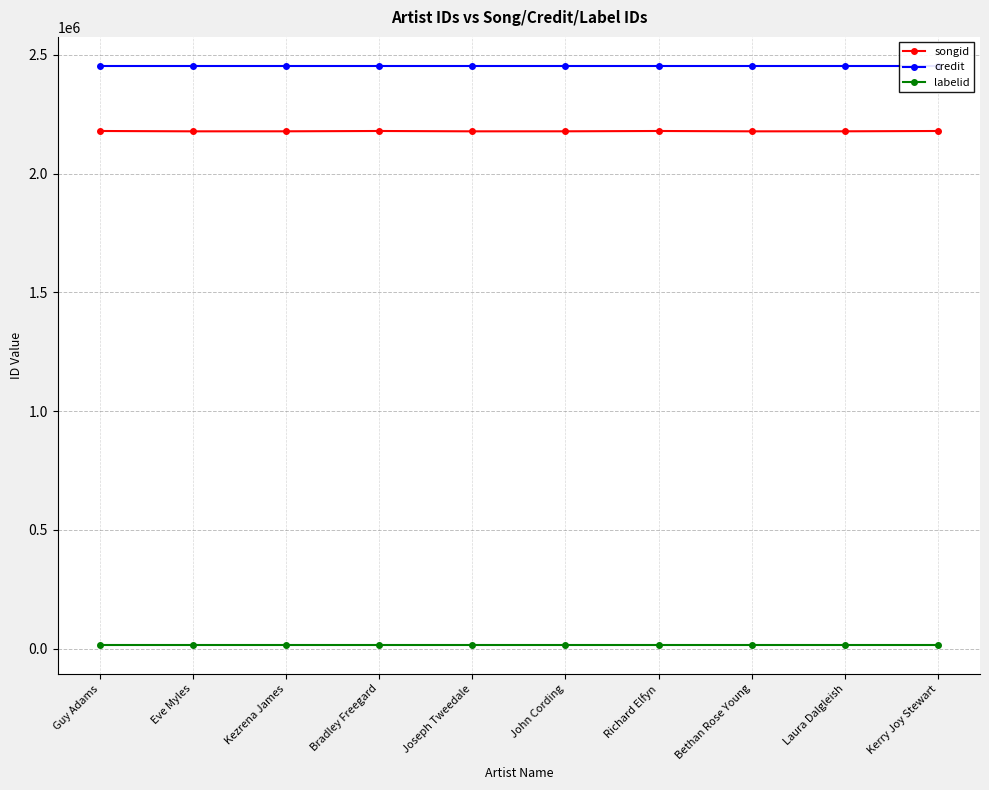

At which label is songid closest to 2178557?

Kezrena James